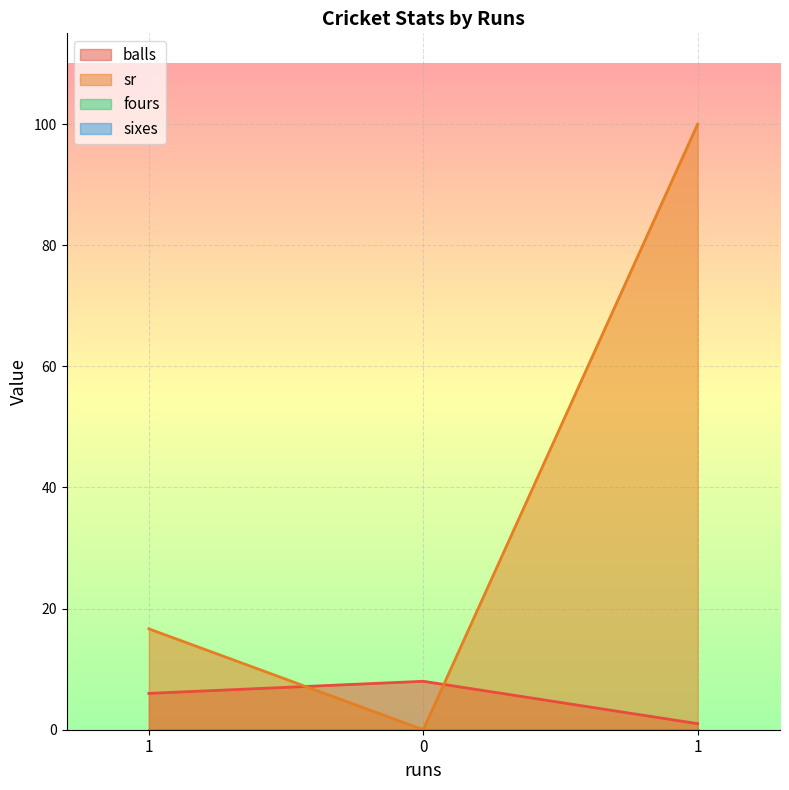

Rank the series by their average value, from lowest to highest.

balls, sr